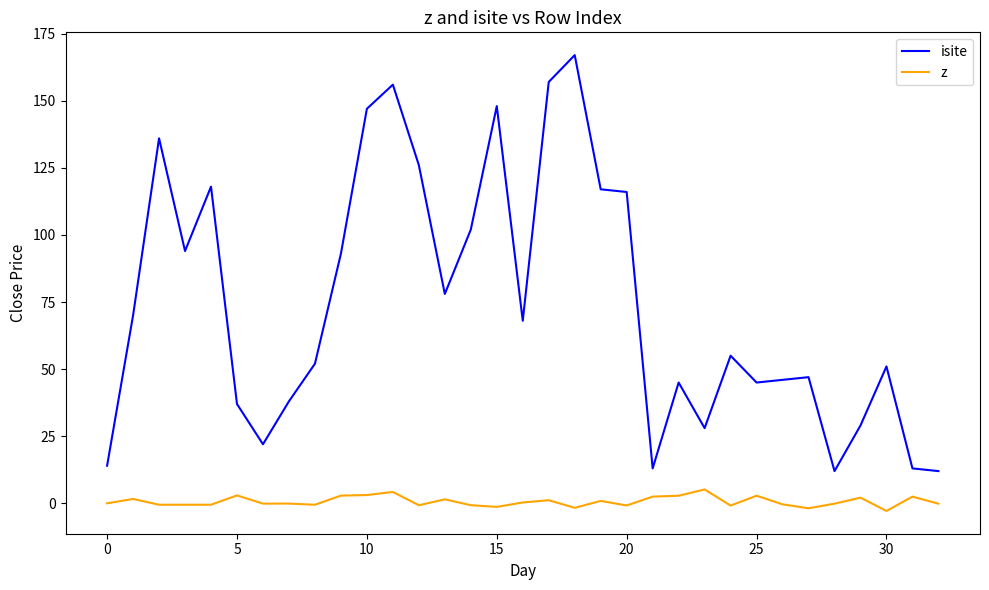

What is the highest value of the z series?

5.1